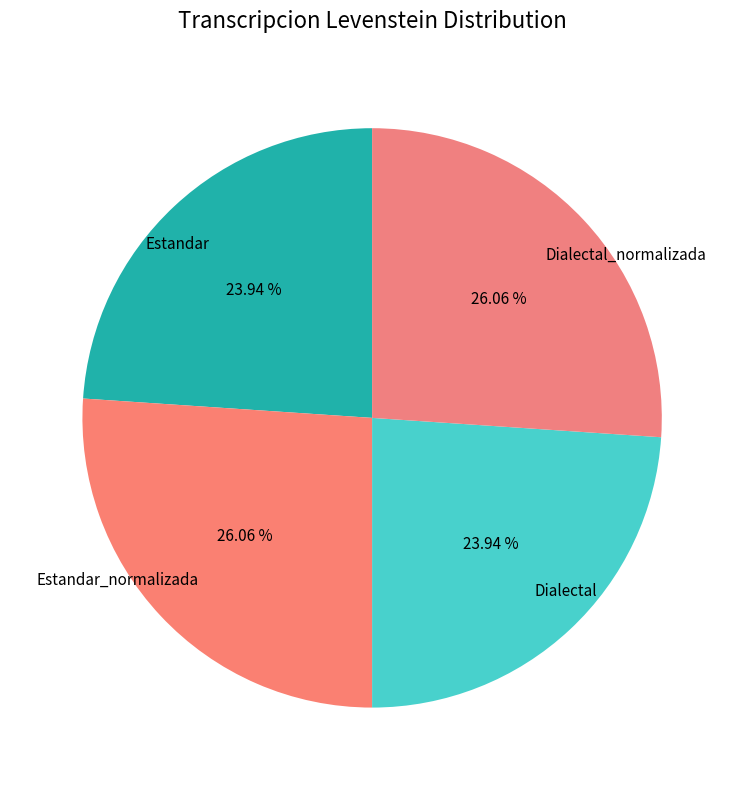

Does any single category account for the majority?

No